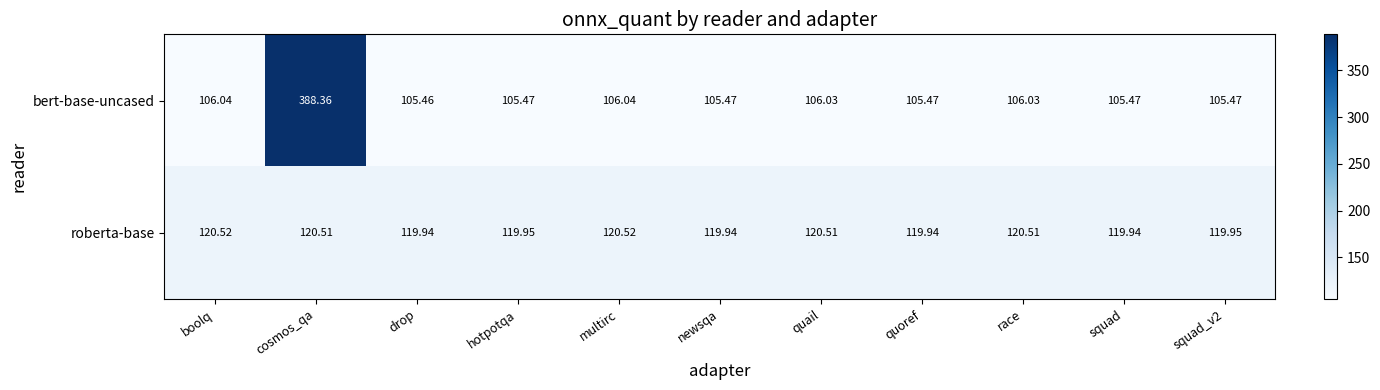

At which category does the chart reach its minimum across all series?

drop